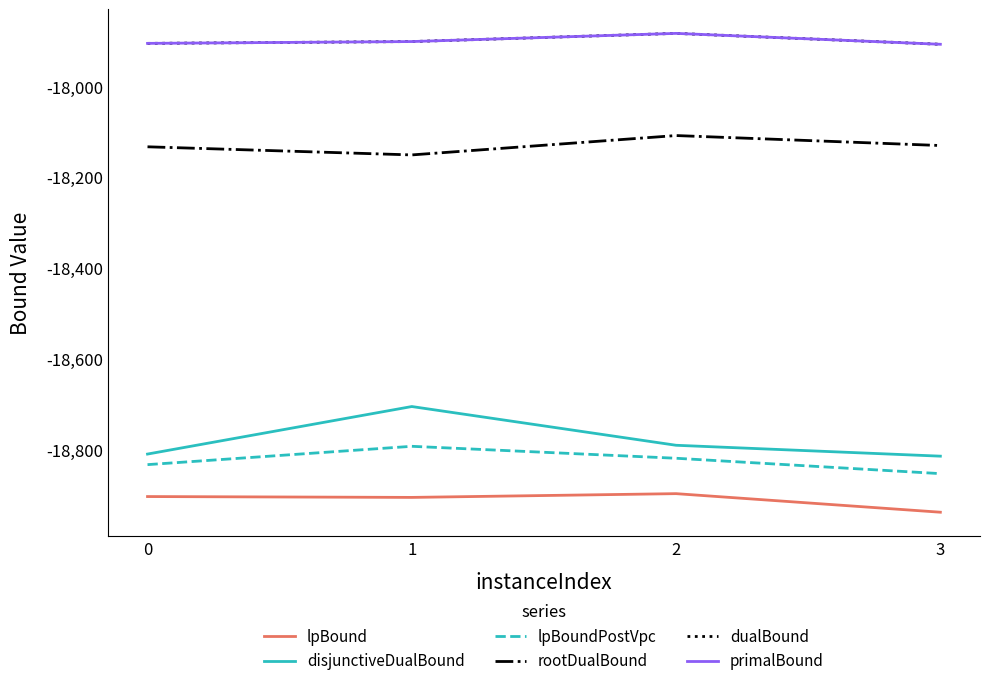

Where is rootDualBound nearest to the value -18129?

3